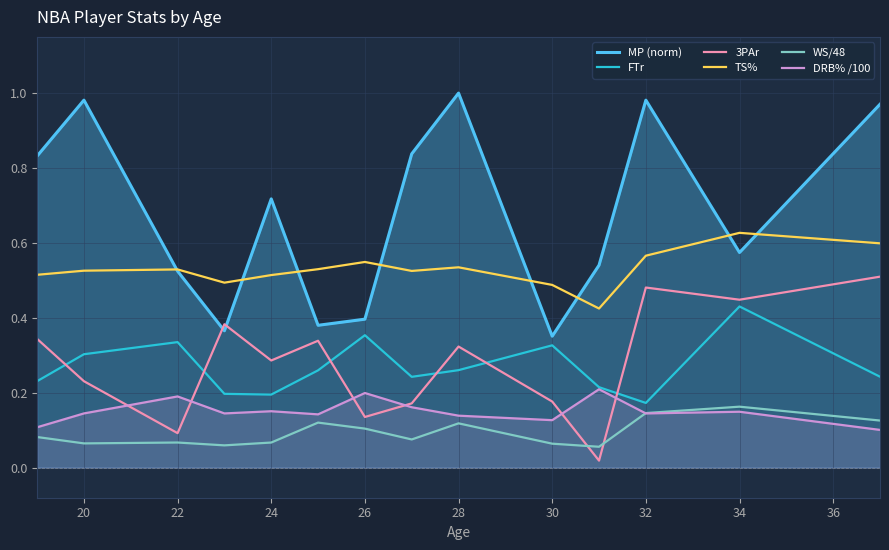

True or false: FTr and DRB% /100 cross at least once.

False